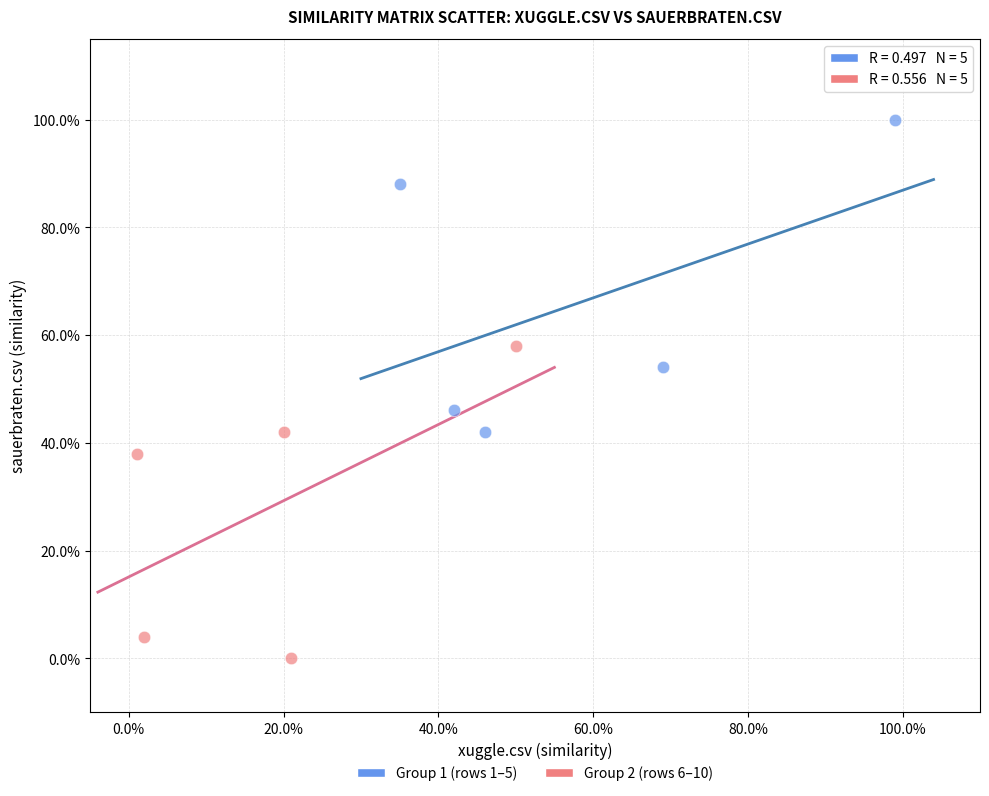

What are all the series names shown in the legend?

Group 1 (rows 1–5), Group 2 (rows 6–10)